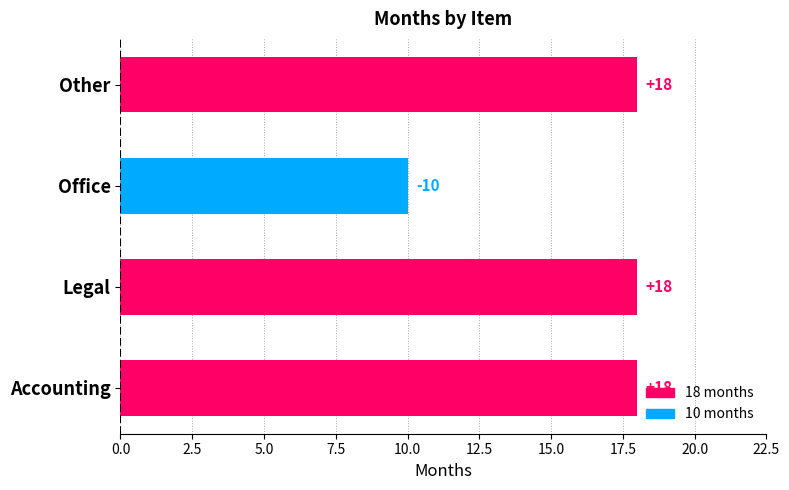

Between Office and Accounting, which is larger?

Accounting